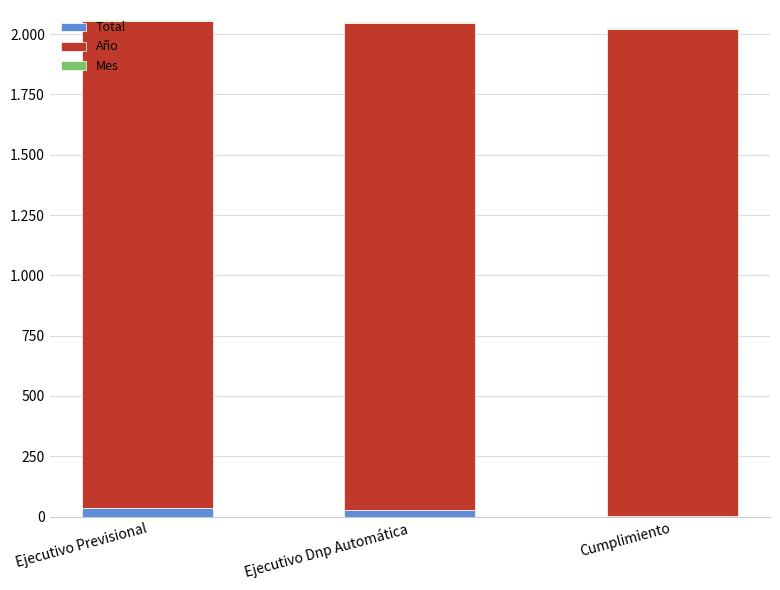

Between Ejecutivo Previsional and Ejecutivo Dnp Automática, which is larger?

Ejecutivo Previsional